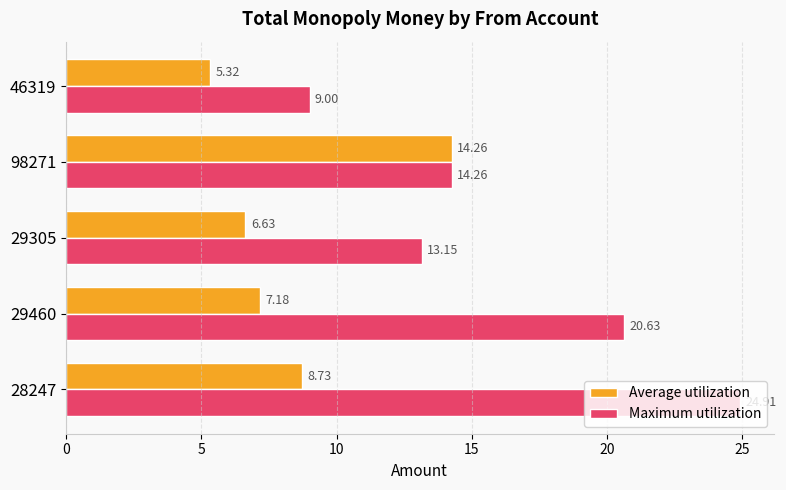

How many categories are shown in the chart?

5